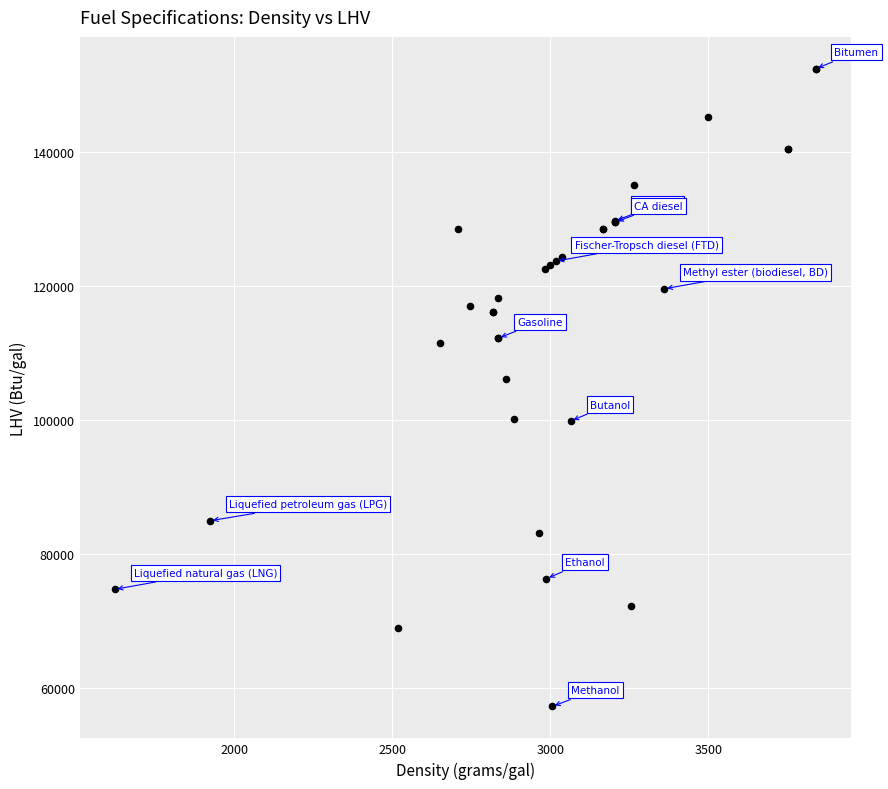

What Y value in the scatter plot is closest to 104810?

106150.0